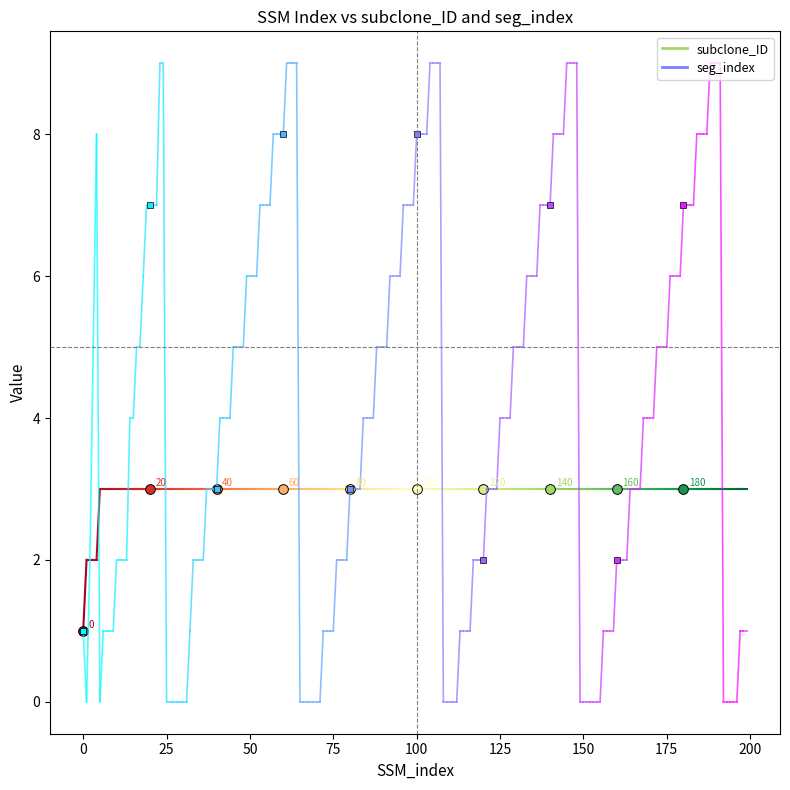

What is the sum of the seg_index values at 0 and −25?

1